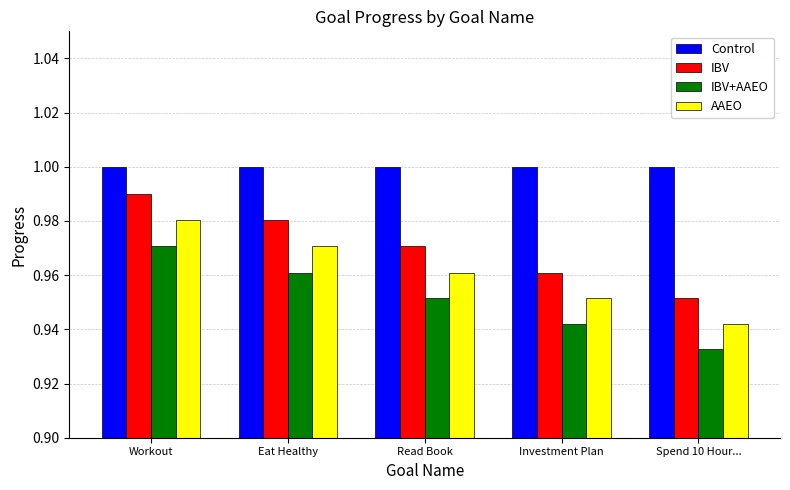

At which label does IBV+AAEO reach its peak?

Workout